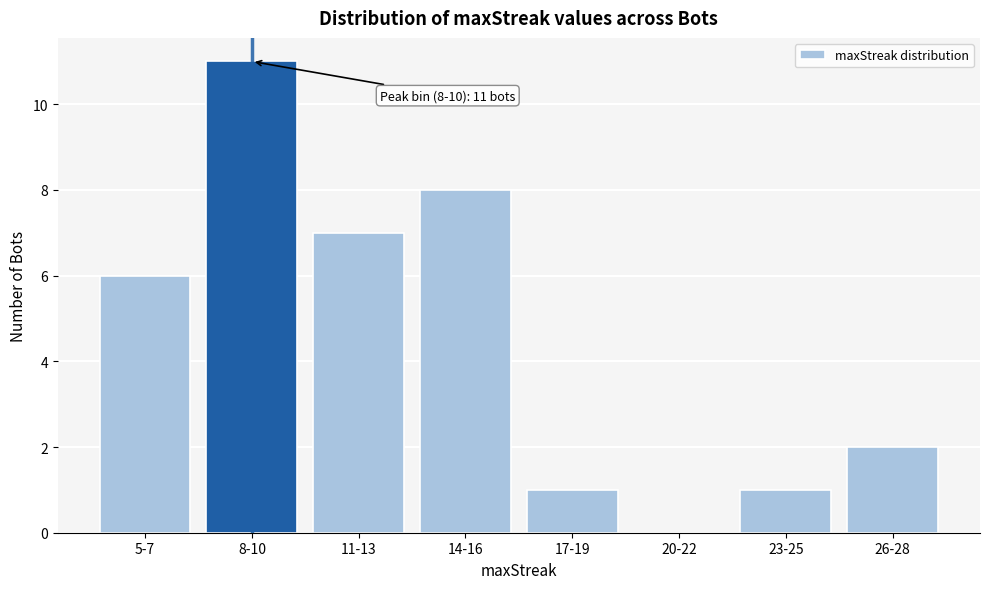

Reading left to right, extract all data points from this chart.

5-7=6	8-10=11	11-13=7	14-16=8	17-19=1	20-22=0	23-25=1	26-28=2